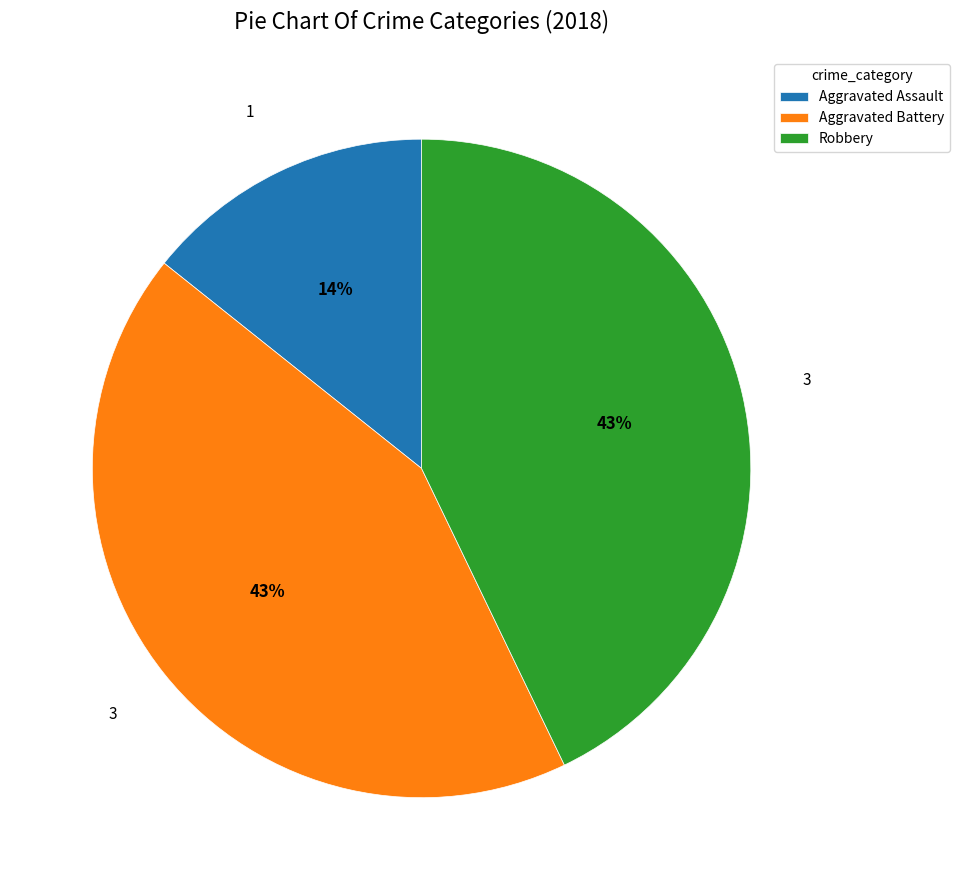

To the nearest percent, what portion does Robbery represent?

43%